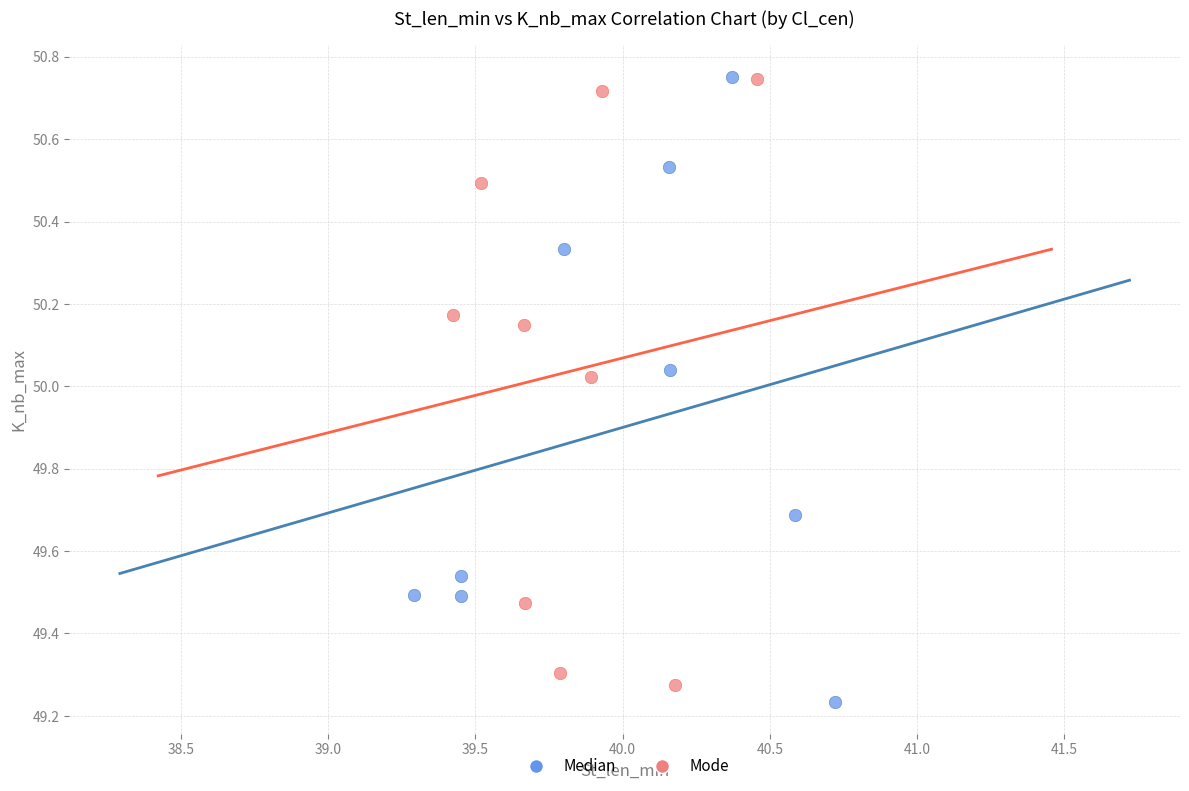

Which series reaches the minimum Y coordinate?

Median